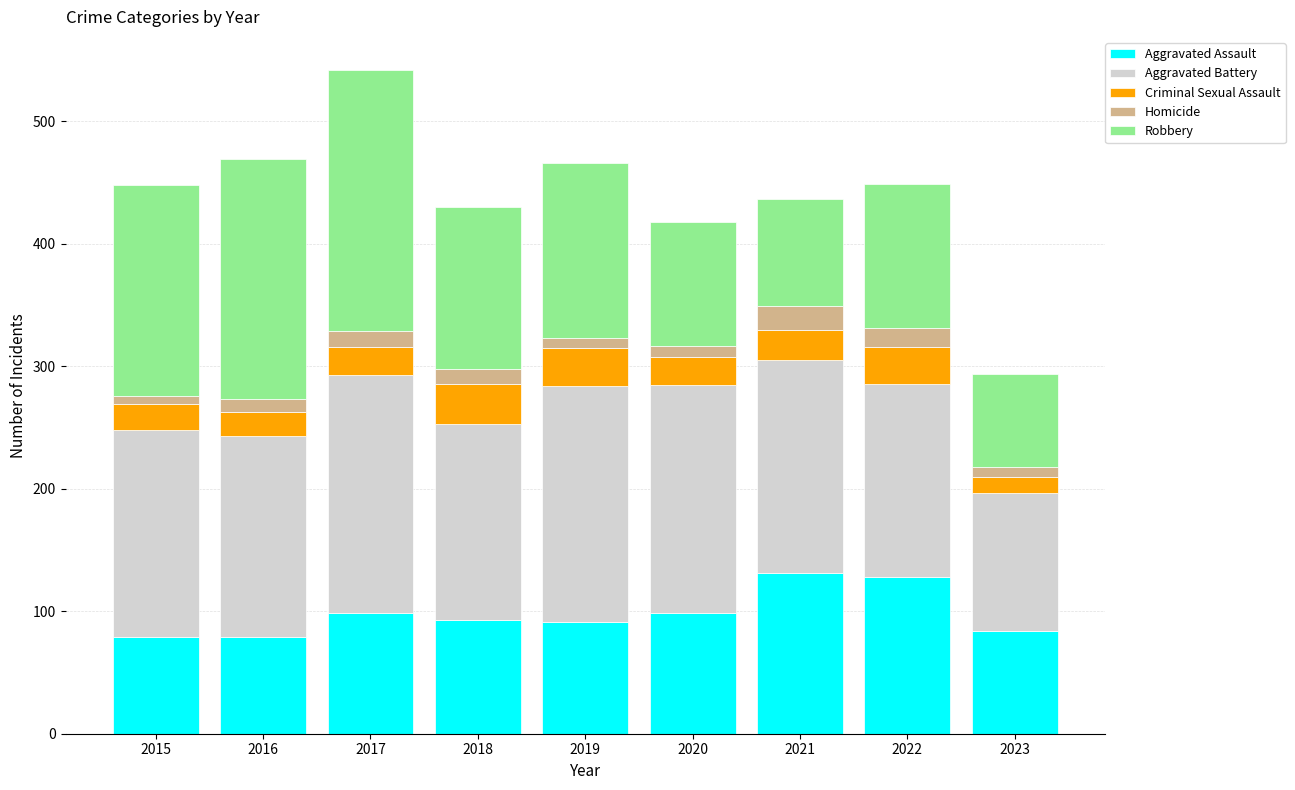

What is the total value across all series at 2022?

449